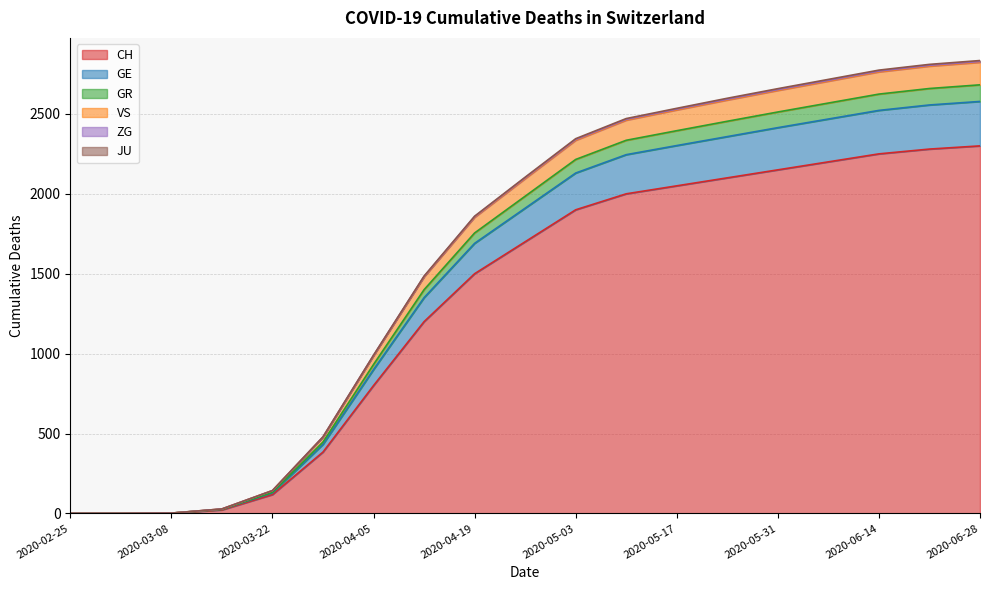

Does the chart display data point markers on the line(s)?

No